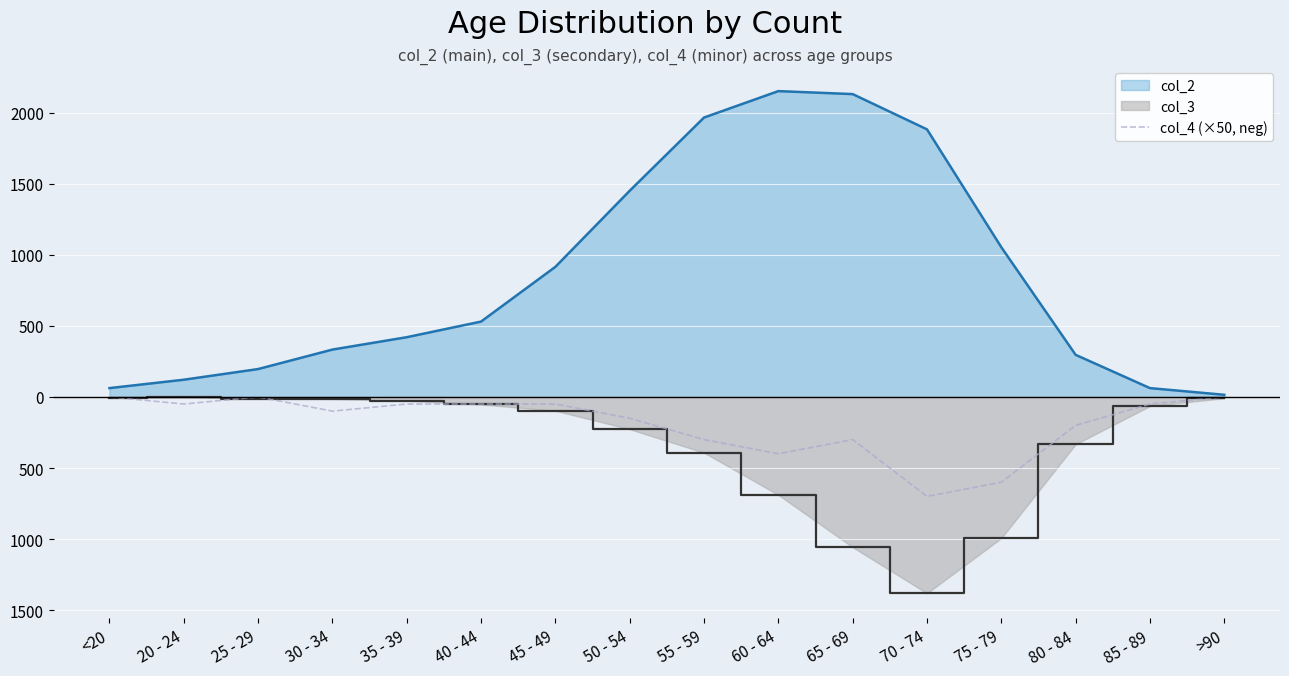

Reading left to right, list all the values displayed in this chart.

0	-50	0	-100	-50	-50	-50	-150	-300	-400	-300	-700	-600	-200	-50	0